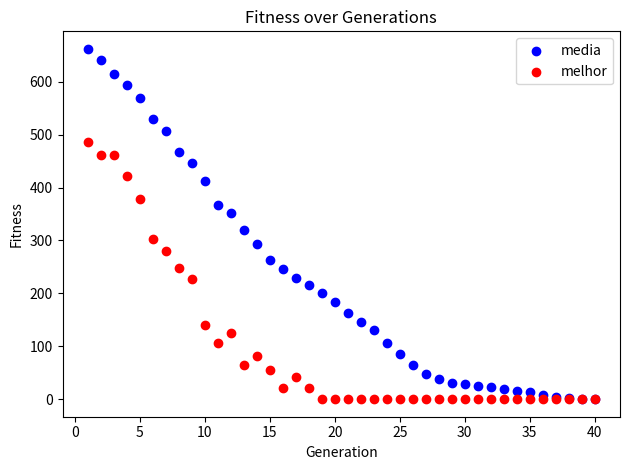

Which series contains the highest Y value?

media